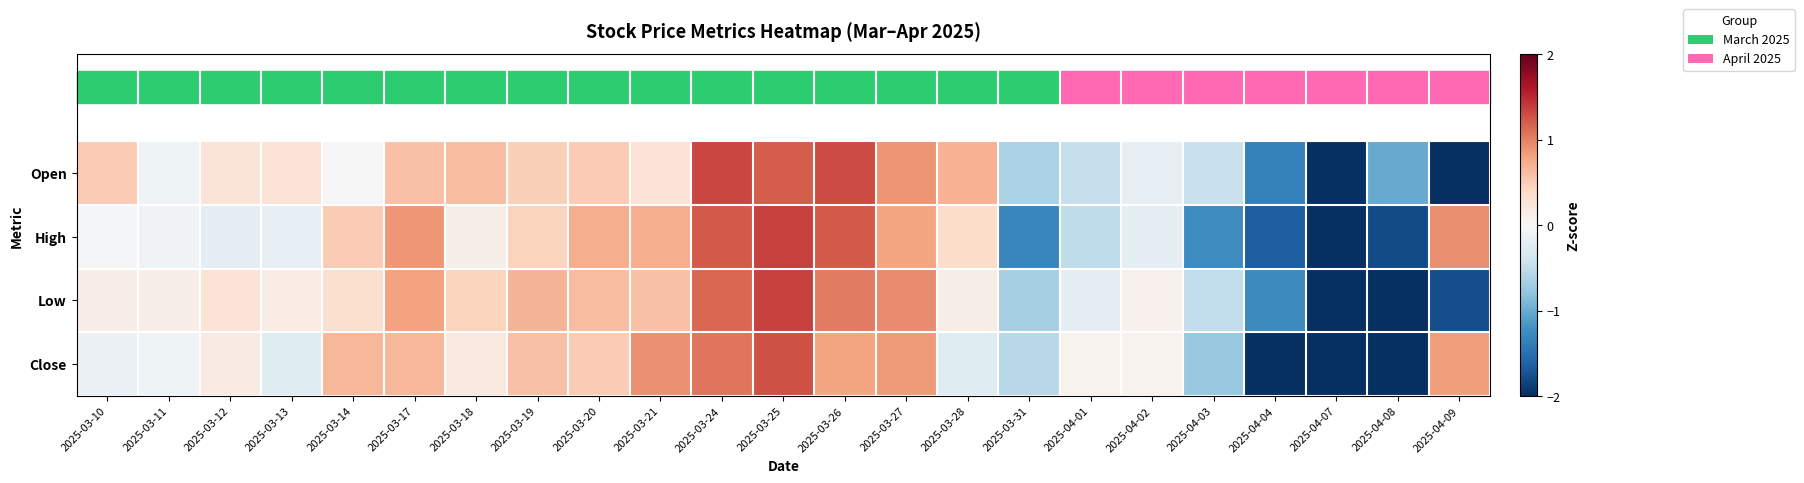

Reading left to right, transcribe all the data shown in this chart.

Open: 2025-03-10=0.5	2025-03-11=-0.1	2025-03-12=0.3	2025-03-13=0.3	2025-03-14=-0.0	2025-03-17=0.6	2025-03-18=0.6	2025-03-19=0.5	2025-03-20=0.5	2025-03-21=0.3	2025-03-24=1.3	2025-03-25=1.2	2025-03-26=1.3	2025-03-27=0.9	2025-03-28=0.7	2025-03-31=-0.6	2025-04-01=-0.5	2025-04-02=-0.2	2025-04-03=-0.4	2025-04-04=-1.4	2025-04-07=-2.5	2025-04-08=-1.0	2025-04-09=-2.3
High: 2025-03-10=-0.0	2025-03-11=-0.1	2025-03-12=-0.2	2025-03-13=-0.2	2025-03-14=0.5	2025-03-17=0.9	2025-03-18=0.1	2025-03-19=0.4	2025-03-20=0.7	2025-03-21=0.7	2025-03-24=1.2	2025-03-25=1.4	2025-03-26=1.2	2025-03-27=0.8	2025-03-28=0.4	2025-03-31=-1.3	2025-04-01=-0.5	2025-04-02=-0.2	2025-04-03=-1.3	2025-04-04=-1.7	2025-04-07=-2.2	2025-04-08=-1.8	2025-04-09=0.9
Low: 2025-03-10=0.1	2025-03-11=0.1	2025-03-12=0.3	2025-03-13=0.2	2025-03-14=0.3	2025-03-17=0.8	2025-03-18=0.4	2025-03-19=0.7	2025-03-20=0.6	2025-03-21=0.6	2025-03-24=1.1	2025-03-25=1.4	2025-03-26=1.0	2025-03-27=1.0	2025-03-28=0.1	2025-03-31=-0.7	2025-04-01=-0.2	2025-04-02=0.1	2025-04-03=-0.5	2025-04-04=-1.3	2025-04-07=-2.5	2025-04-08=-2.0	2025-04-09=-1.8
Close: 2025-03-10=-0.1	2025-03-11=-0.1	2025-03-12=0.2	2025-03-13=-0.2	2025-03-14=0.7	2025-03-17=0.7	2025-03-18=0.2	2025-03-19=0.6	2025-03-20=0.5	2025-03-21=0.9	2025-03-24=1.1	2025-03-25=1.3	2025-03-26=0.8	2025-03-27=0.8	2025-03-28=-0.2	2025-03-31=-0.6	2025-04-01=0.1	2025-04-02=0.1	2025-04-03=-0.8	2025-04-04=-2.0	2025-04-07=-2.2	2025-04-08=-2.5	2025-04-09=0.8